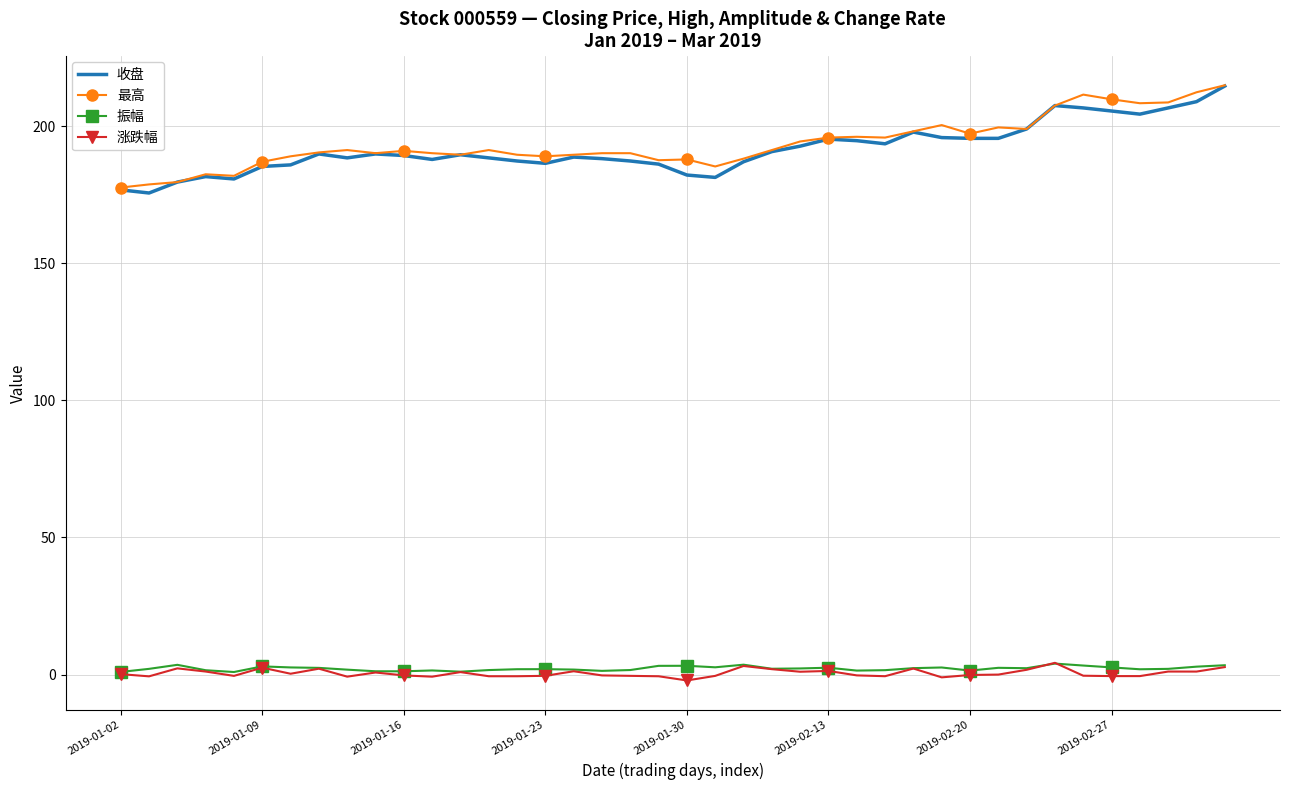

True or false: 涨跌幅 has more than 0 points higher than both neighbors.

True